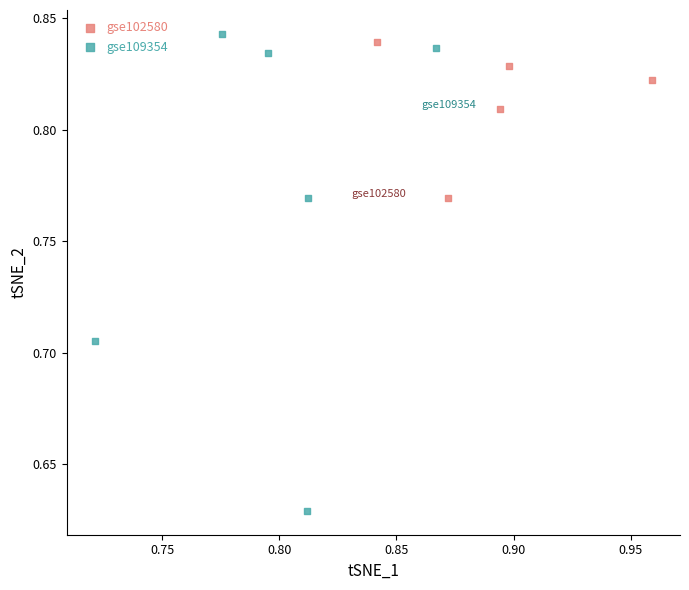

Which series has the widest spread of Y values?

gse109354